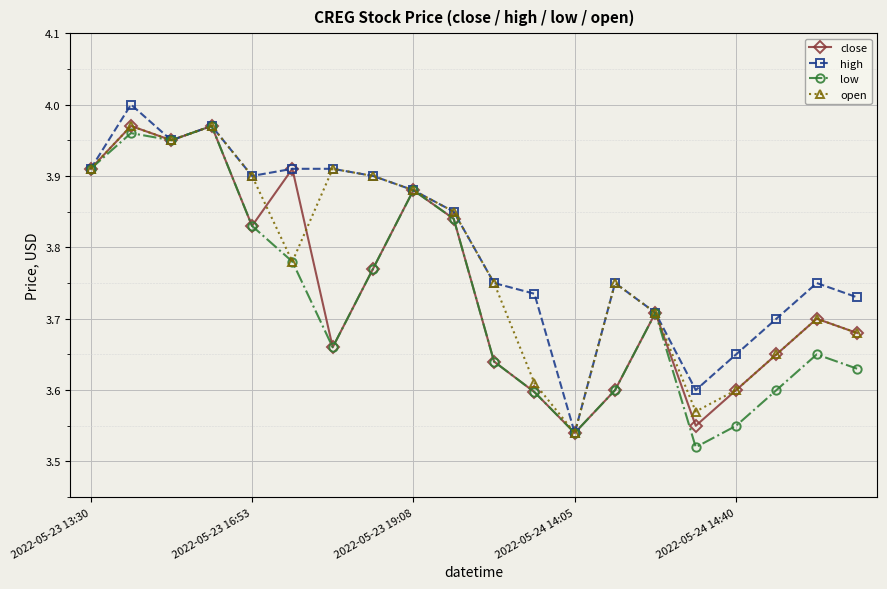

How many interior local valleys does the close series have?

5